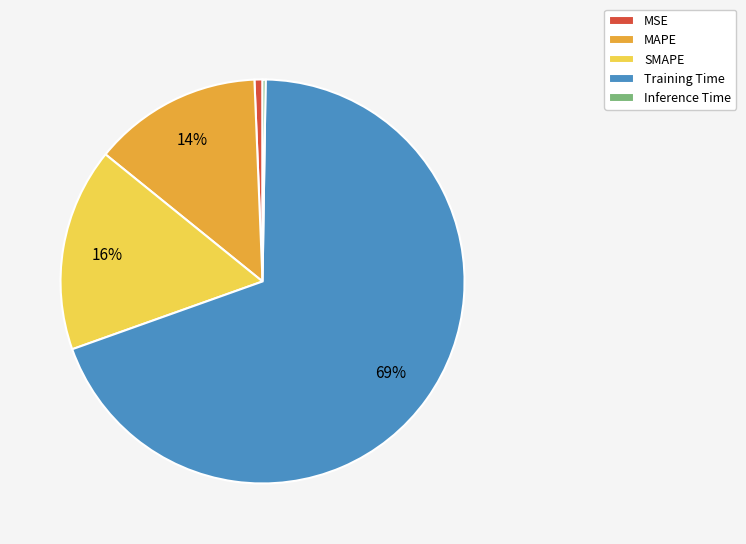

To the nearest percent, what is the difference between the MAPE and MSE slice percentages?

13%